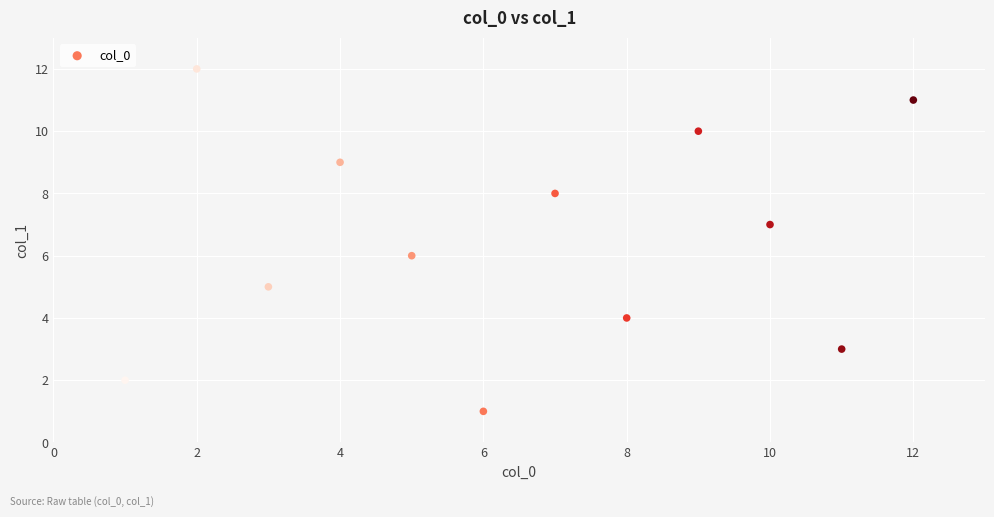

What is the average X value?

6